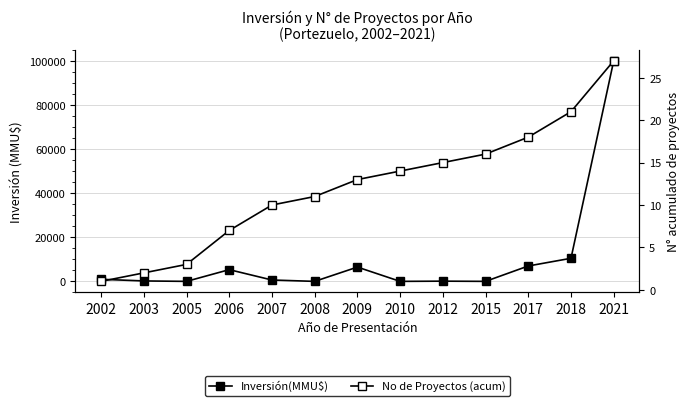

Reading left to right, what are all the values shown in this chart?

Inversión(MMU$): 2002=943	2003=200	2005=0	2006=5330	2007=620	2008=0	2009=6500	2010=0	2012=100	2015=4	2017=7000	2018=10500	2021=100320
No de Proyectos (acum): 2002=1	2003=2	2005=3	2006=7	2007=10	2008=11	2009=13	2010=14	2012=15	2015=16	2017=18	2018=21	2021=27